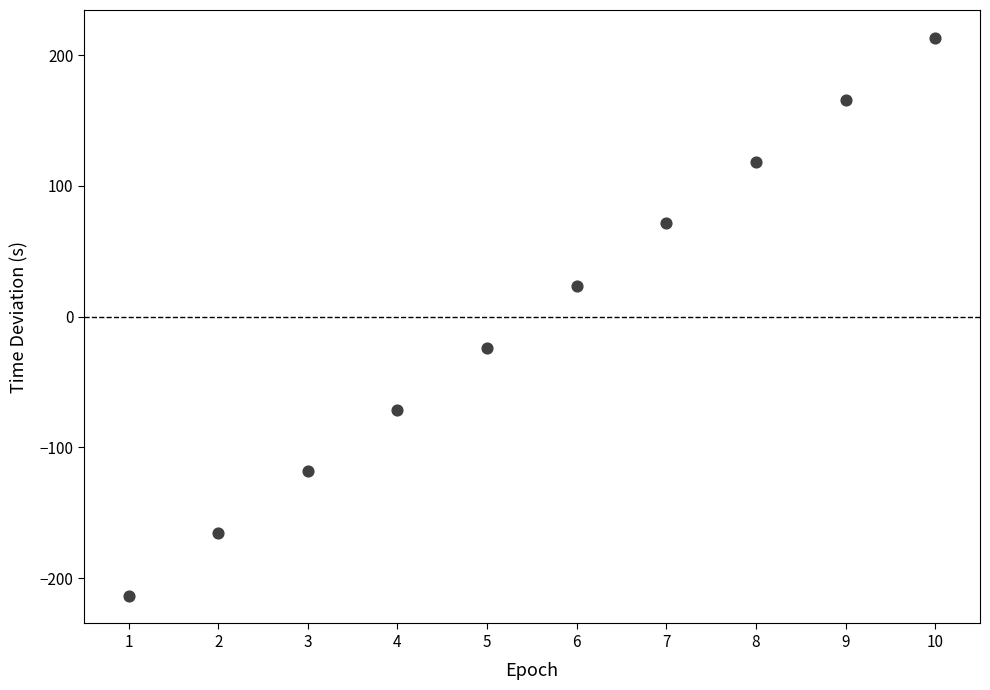

What is the average X value?

5.5